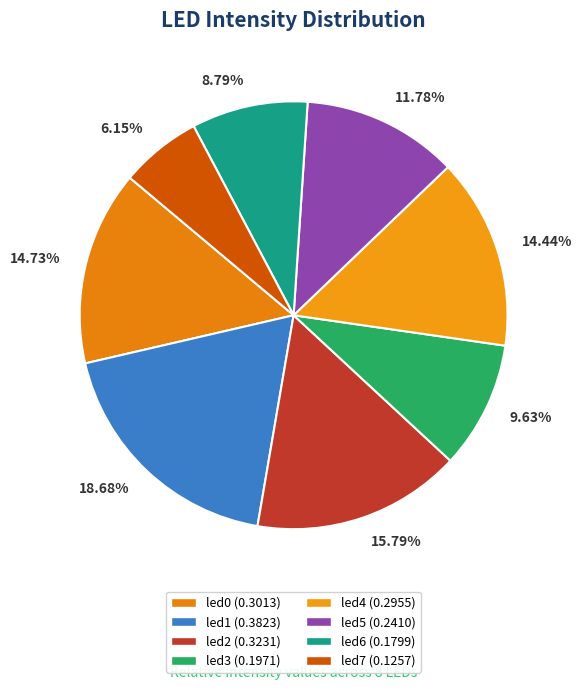

How many slices are in this pie chart?

8